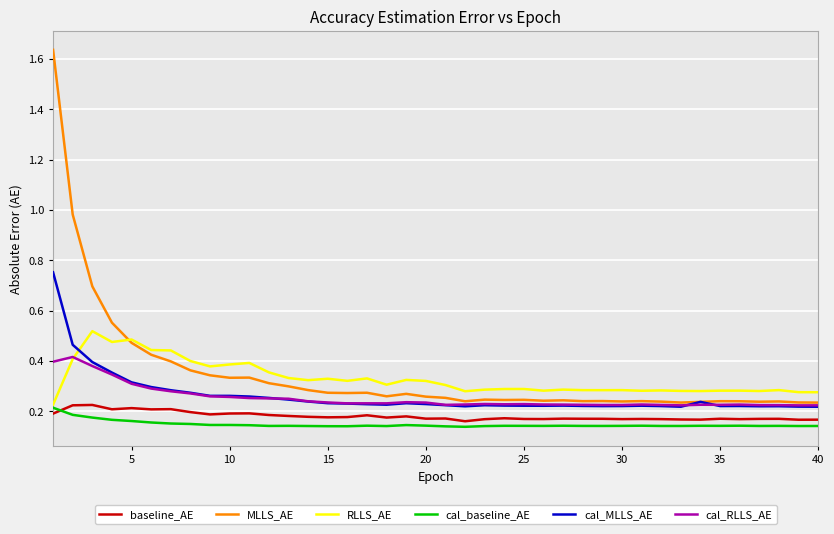

True or false: MLLS_AE and cal_baseline_AE intersect in this chart.

False